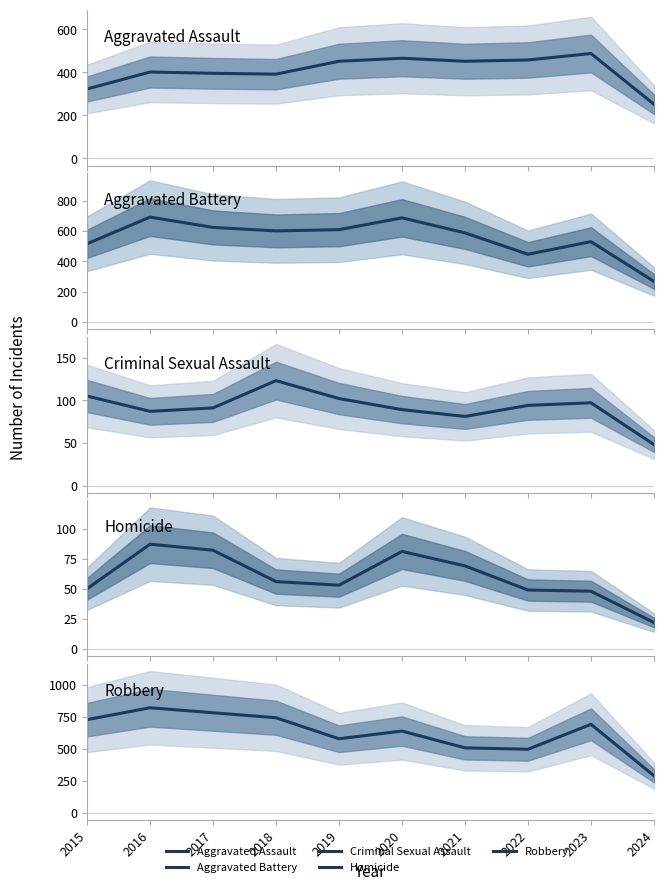

What is the difference between the highest and lowest values at 2021?

518